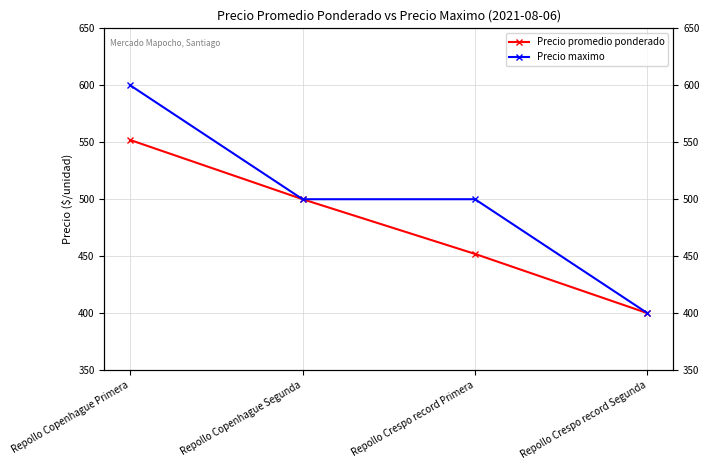

What is the difference between the maximum and minimum values in the Precio promedio ponderado series?

152